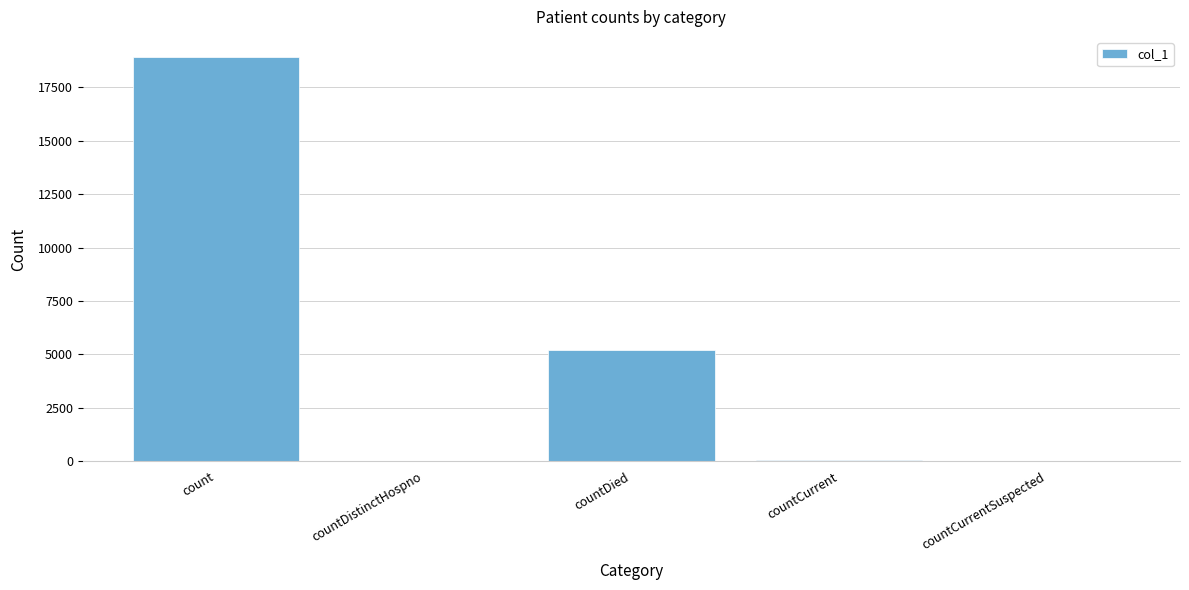

True or false: the data shows 3635 at countDied.

False